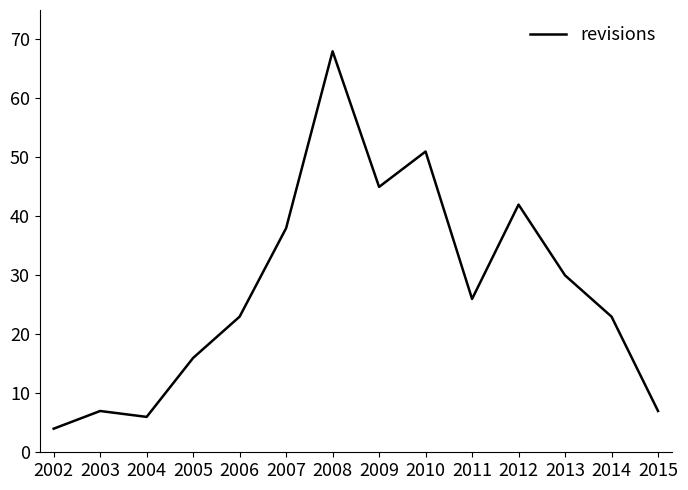

Which label corresponds to the smallest value in the chart?

2002